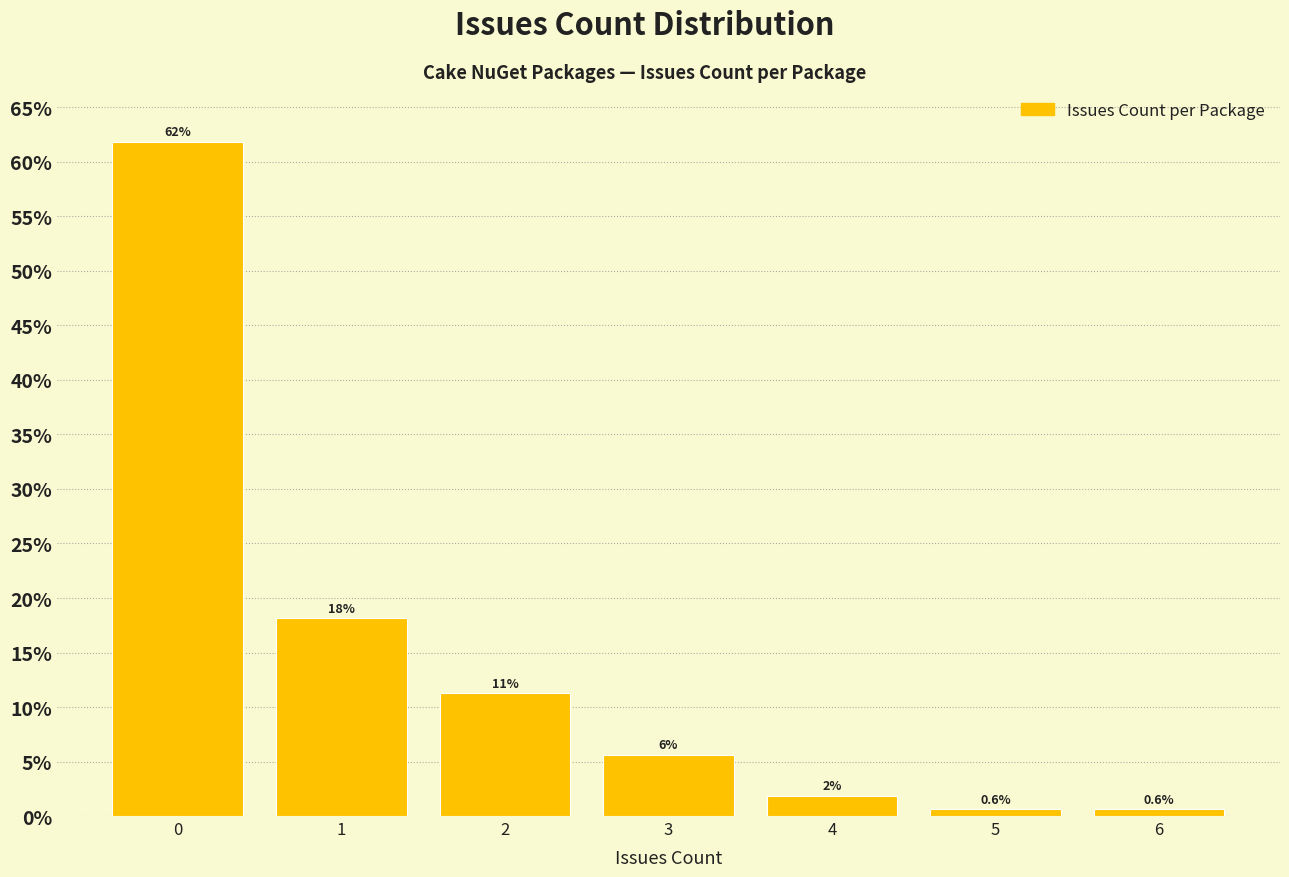

Does the chart contain any negative values?

No